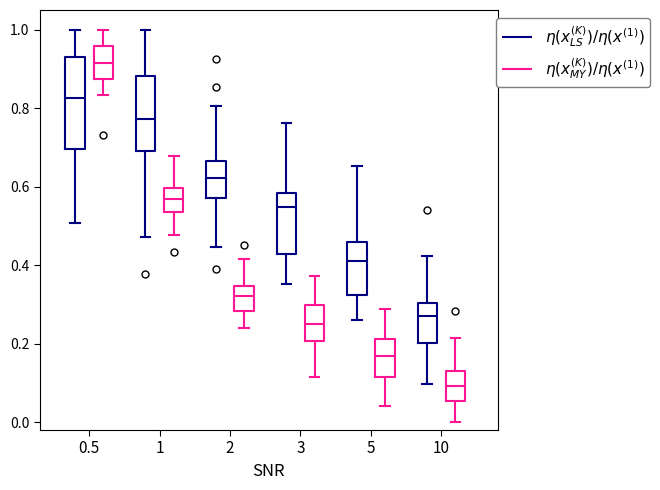

Where does the upper whisker of the box for 3 ($\eta(x_{LS}^{(K)}) / \eta(x^{(1)})$) end on the y-axis? The values are not printed on the chart, so give them approximately, as read against the axis.

0.76